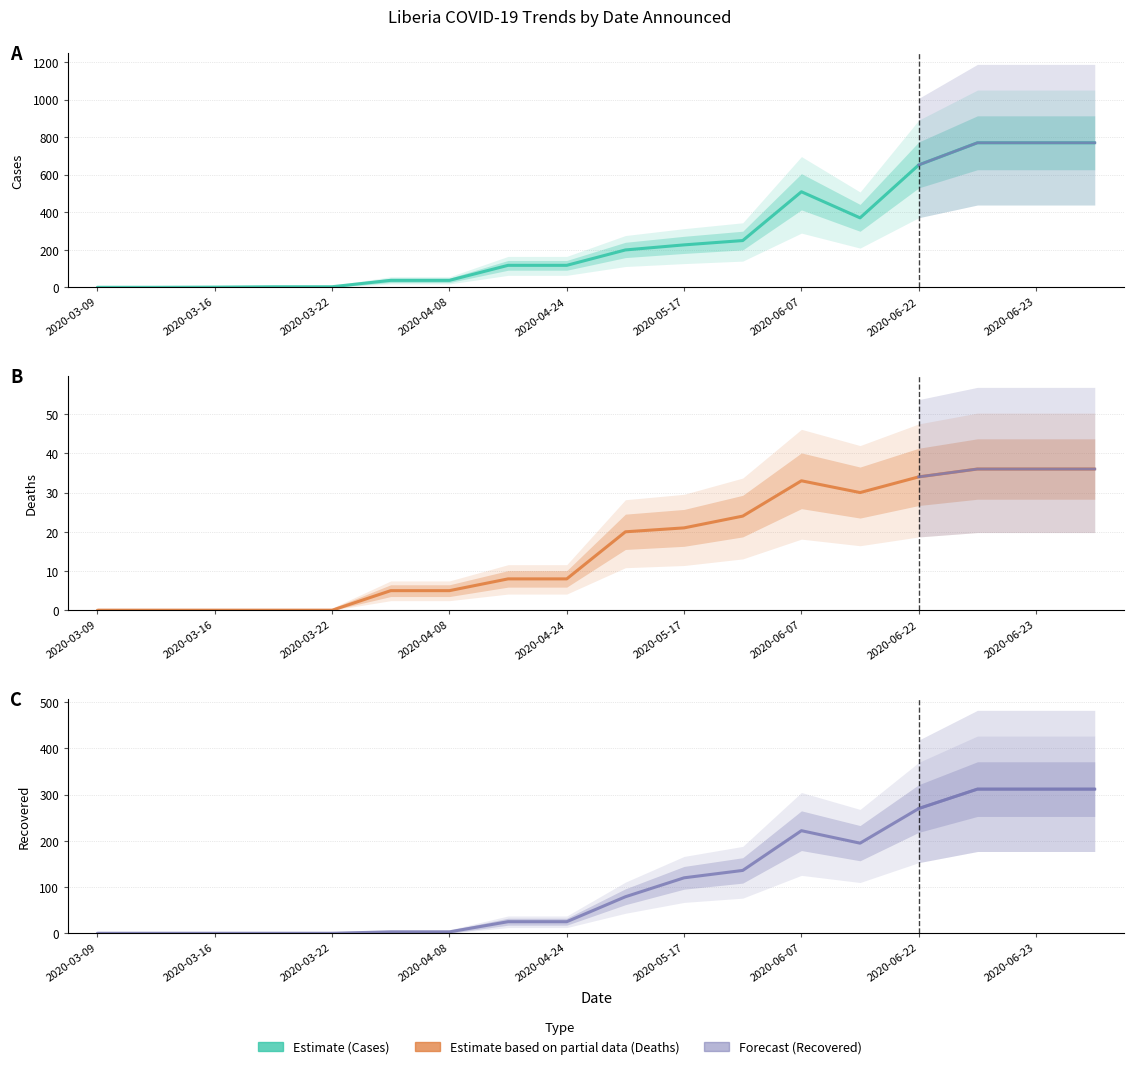

Rank the series by their average value, from lowest to highest.

deaths, recovered, confirmed_cases